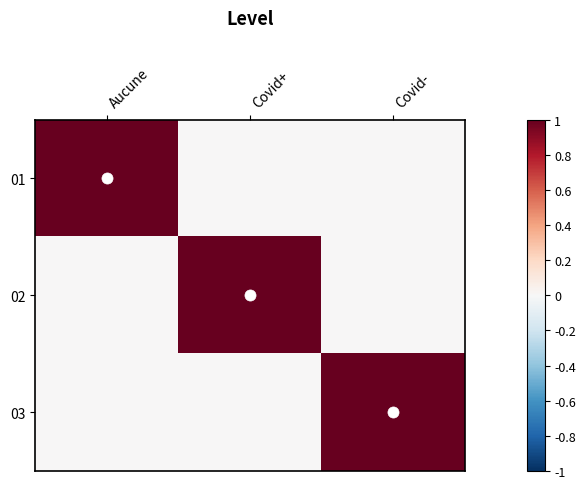

Rank the series at Covid- from lowest to highest value.

01, 02, 03